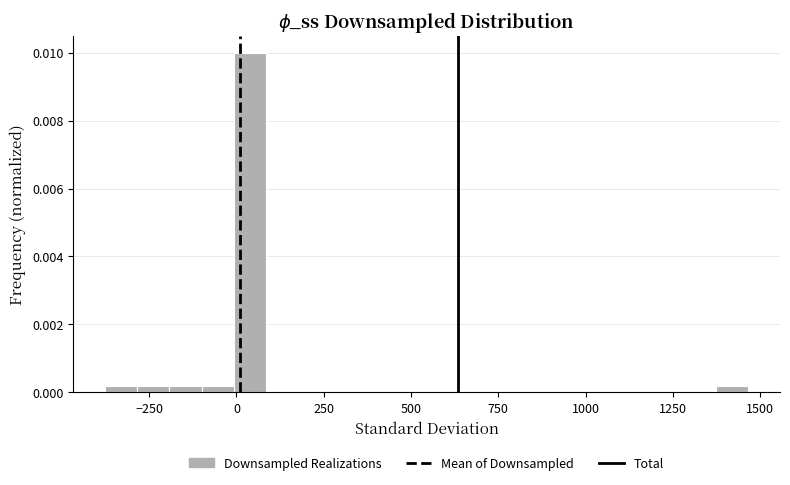

Around what value on the x-axis is the tallest bar? Give the approximate position of its centre, as read against the axis.

50